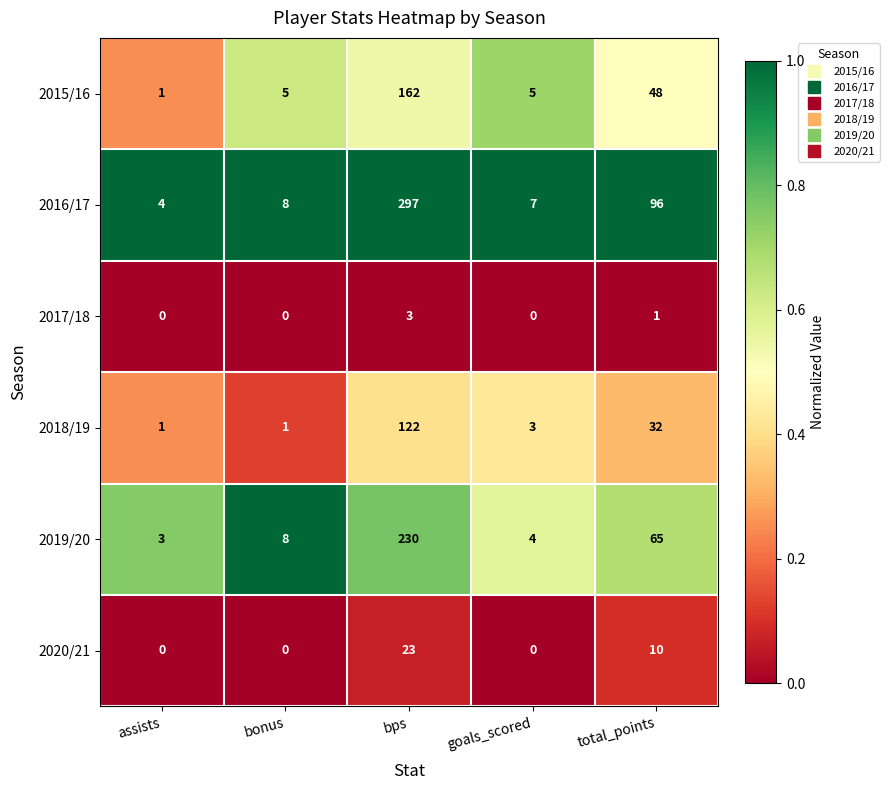

Reading left to right, list all the values displayed in this chart.

2015/16: 1	5	162	5	48
2016/17: 4	8	297	7	96
2017/18: 0	0	3	0	1
2018/19: 1	1	122	3	32
2019/20: 3	8	230	4	65
2020/21: 0	0	23	0	10